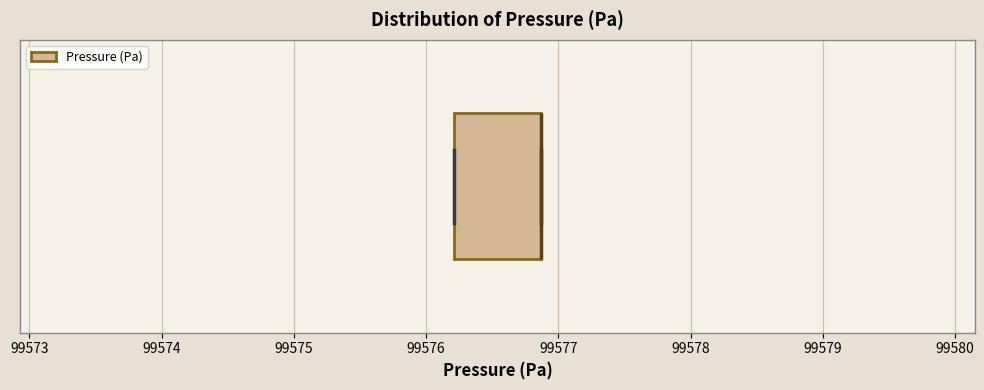

Where is the right edge of the box on the x-axis? The values are not printed on the chart, so give them approximately, as read against the axis.

99576.9